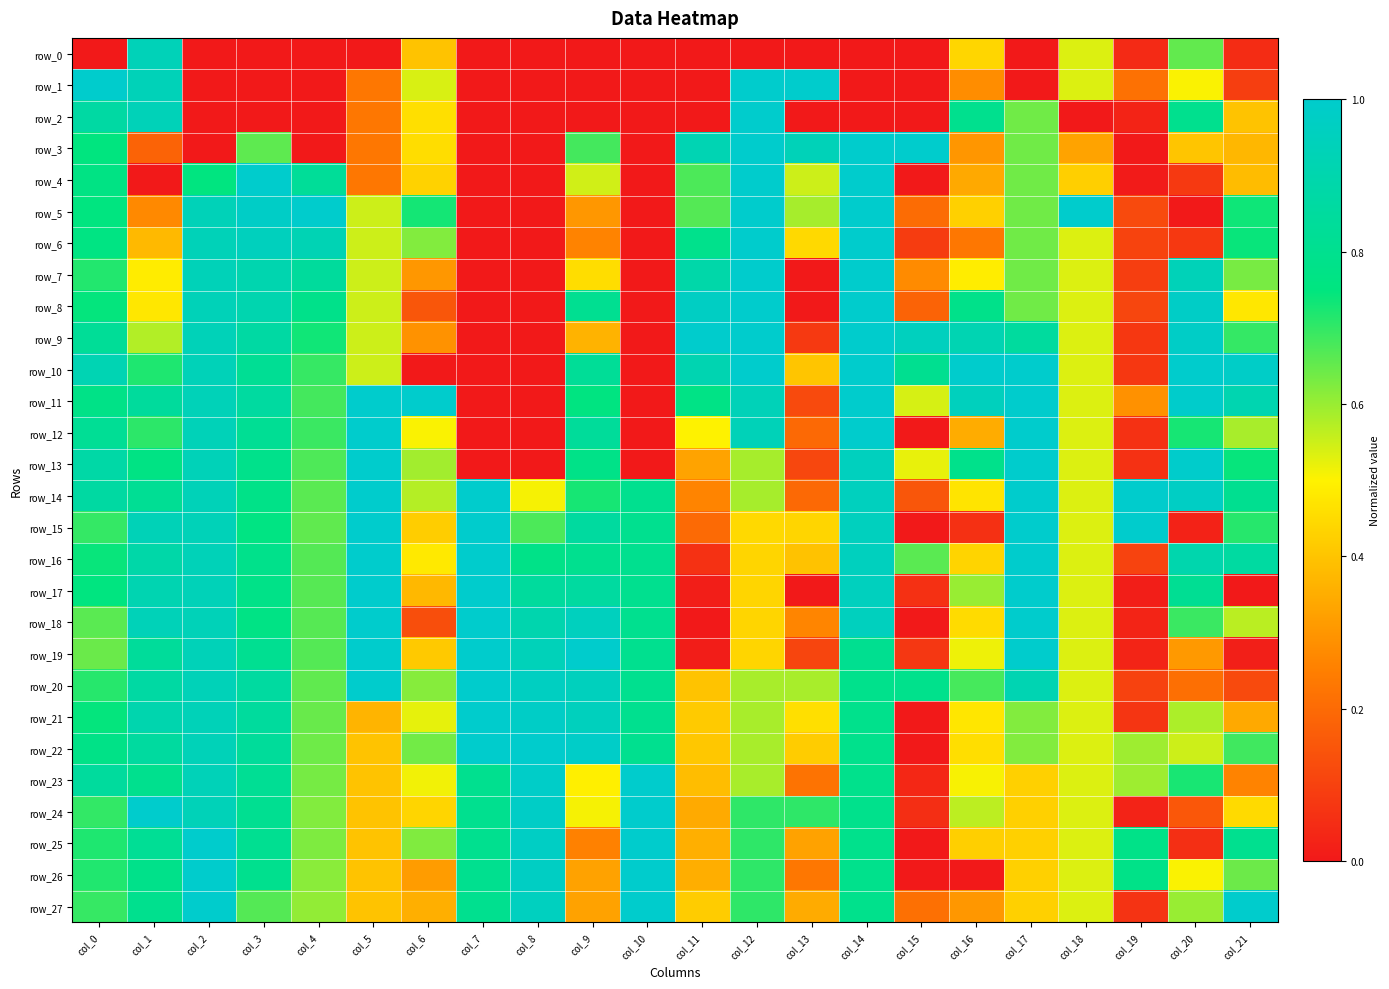

Between col_8 and col_12, which series saw the biggest shift?

row_1